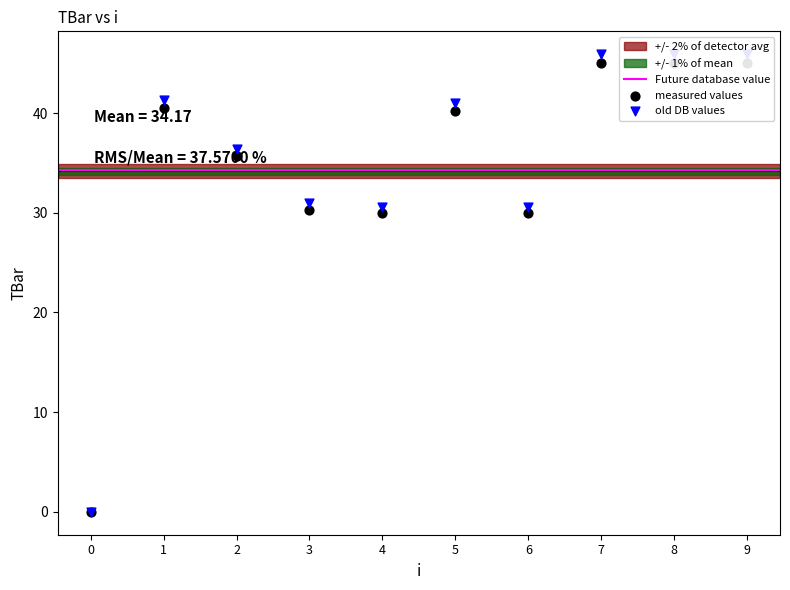

What is the ratio of the value at 6 to the value at 9?

0.7